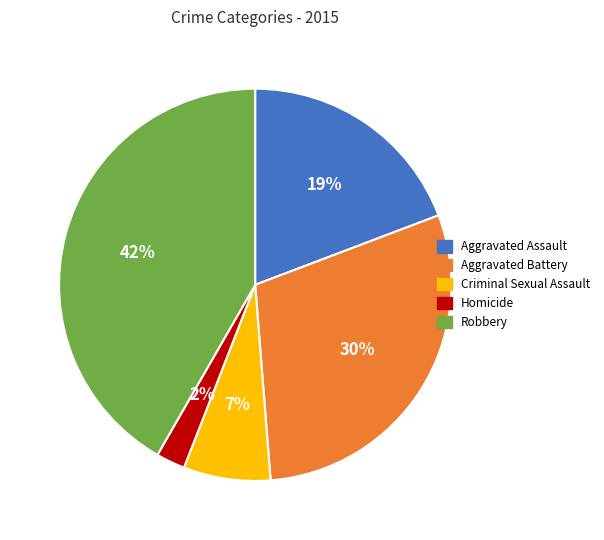

Rank the categories by value from highest to lowest.

Robbery, Aggravated Battery, Aggravated Assault, Criminal Sexual Assault, Homicide